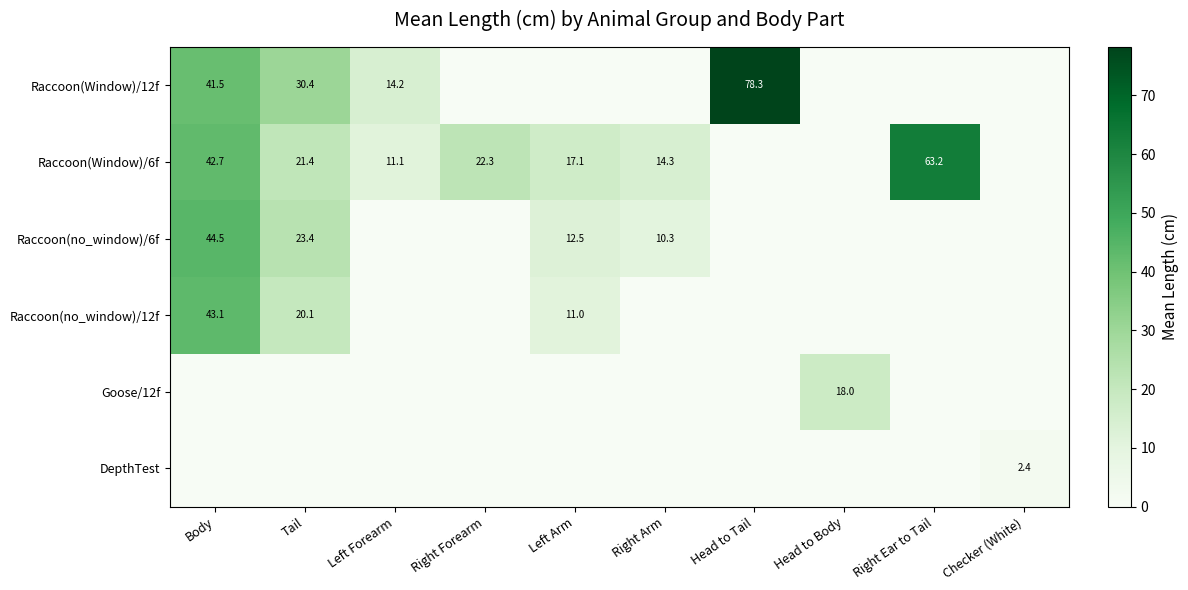

True or false: Raccoon(Window)/6f has a value of 63.2 at Right Ear to Tail.

True